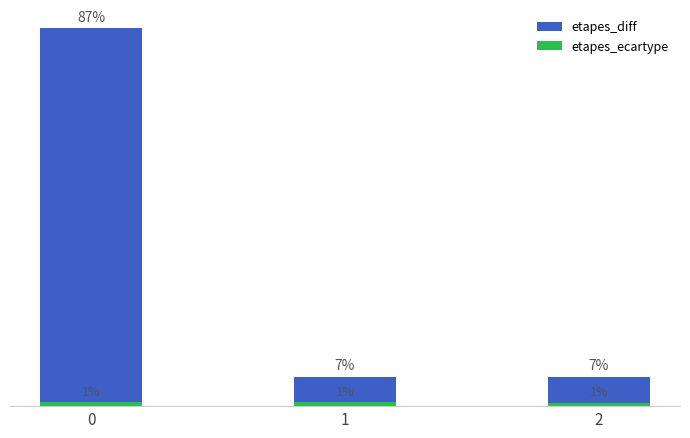

At which label is etapes_ecartype closest to 9?

2